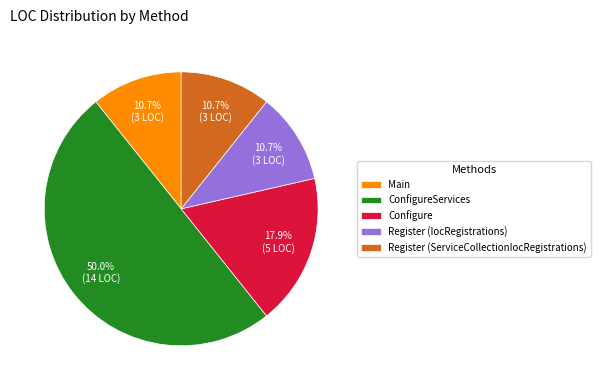

Is Main the majority of the pie?

No